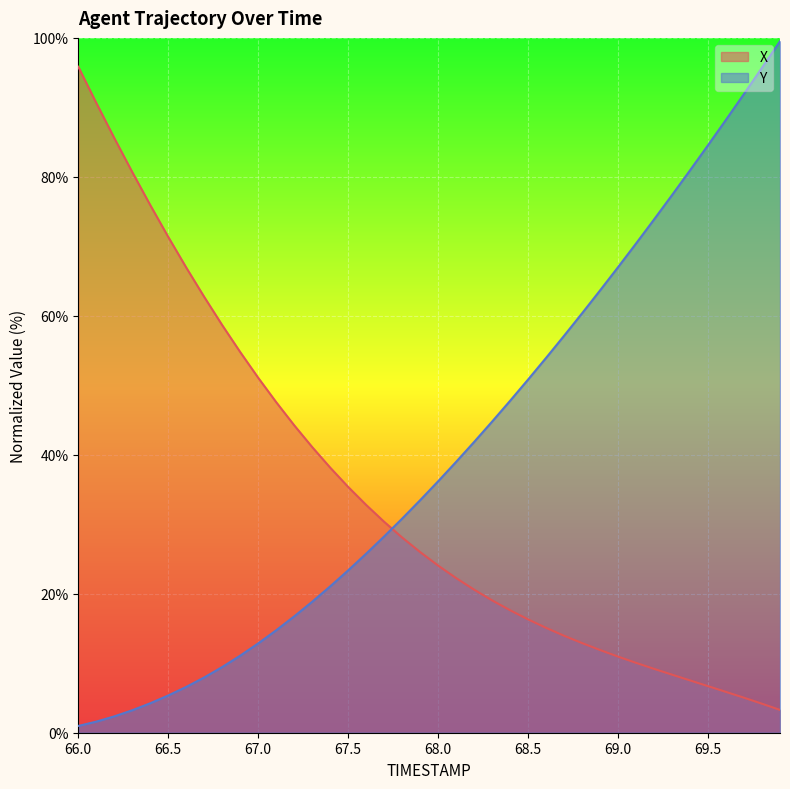

How many lines are shown in the chart?

2